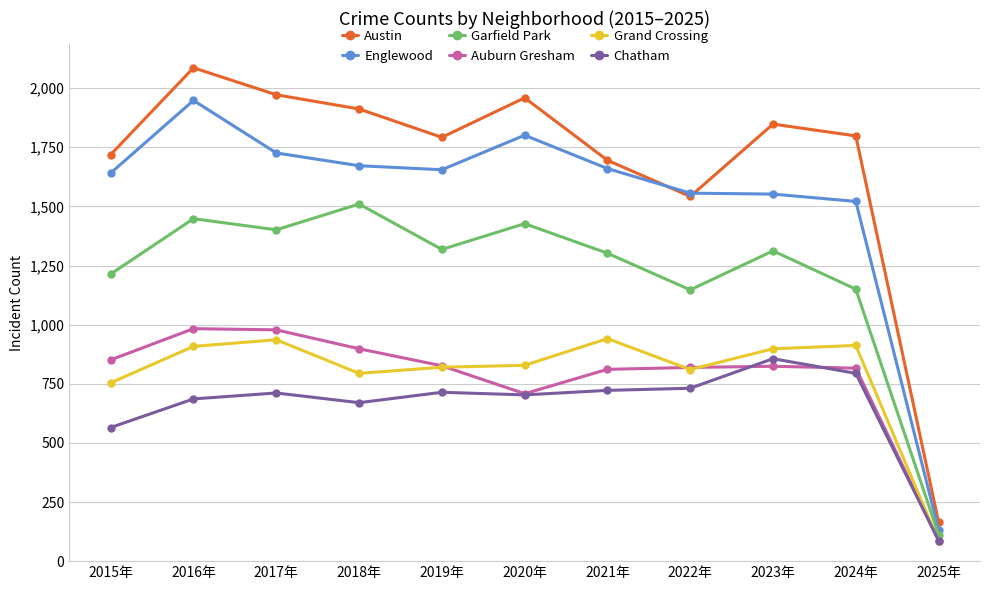

How many times do Austin and Englewood cross each other?

2